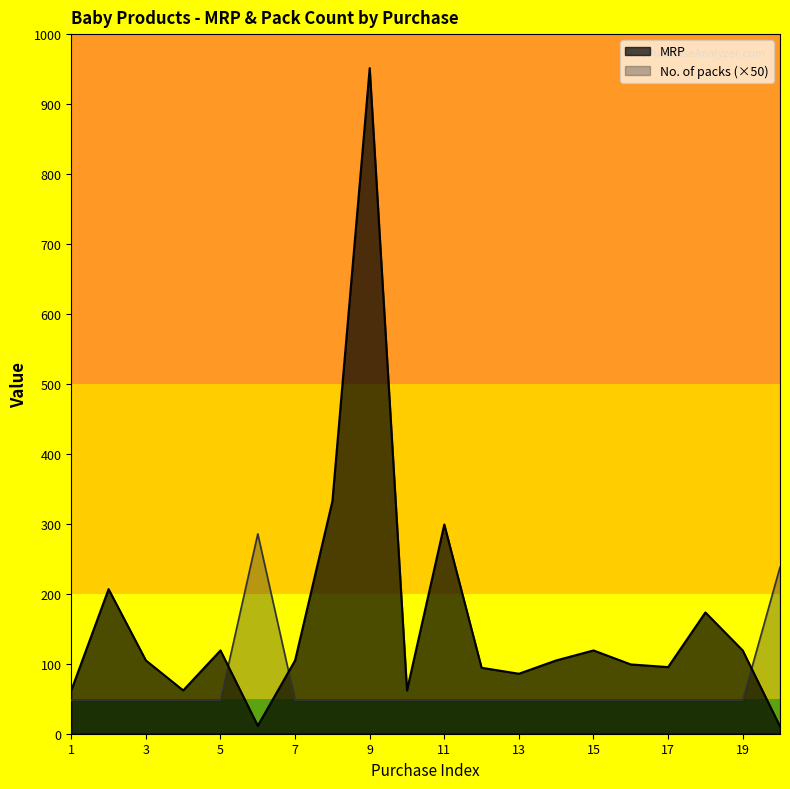

The No. of packs series shows 50 at 14. True or false?

True